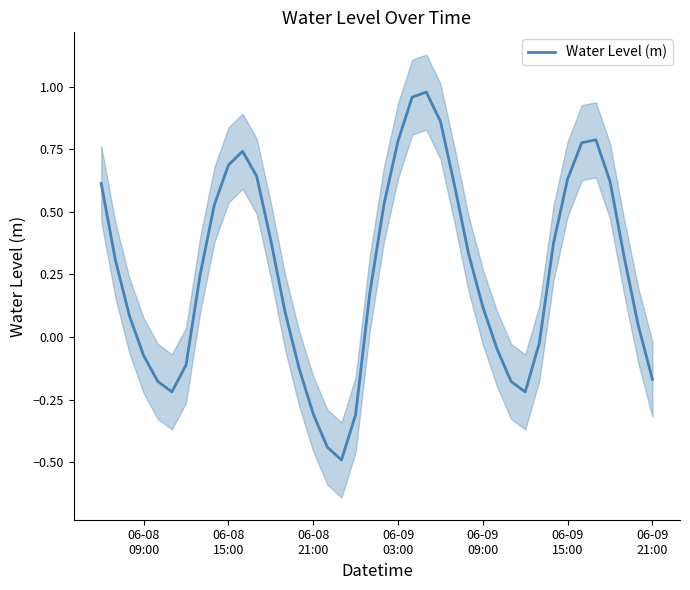

What is the smallest value displayed?

-0.5